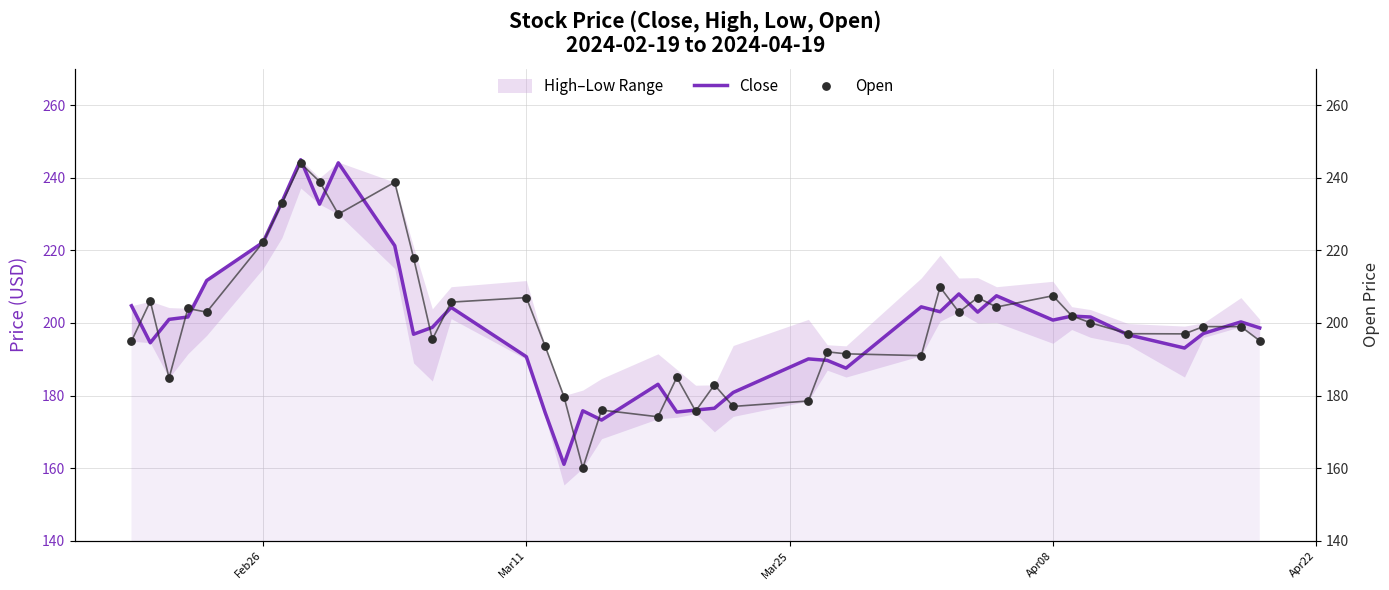

Which series reaches the minimum Y coordinate?

Open